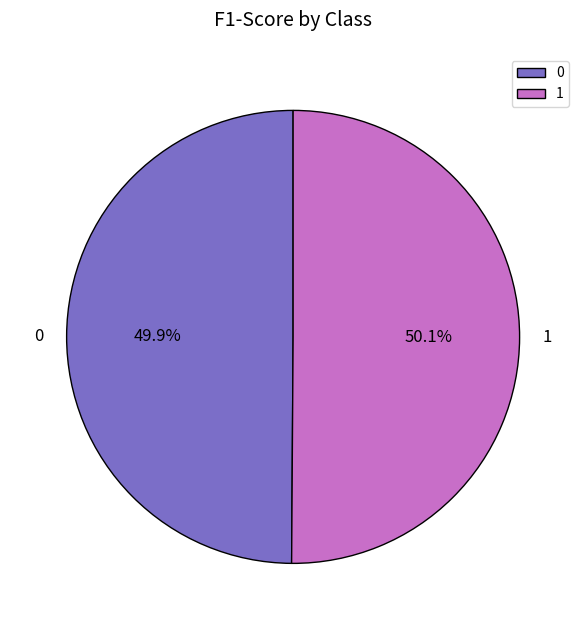

What is the total percentage of 1 and 0?

100.0%